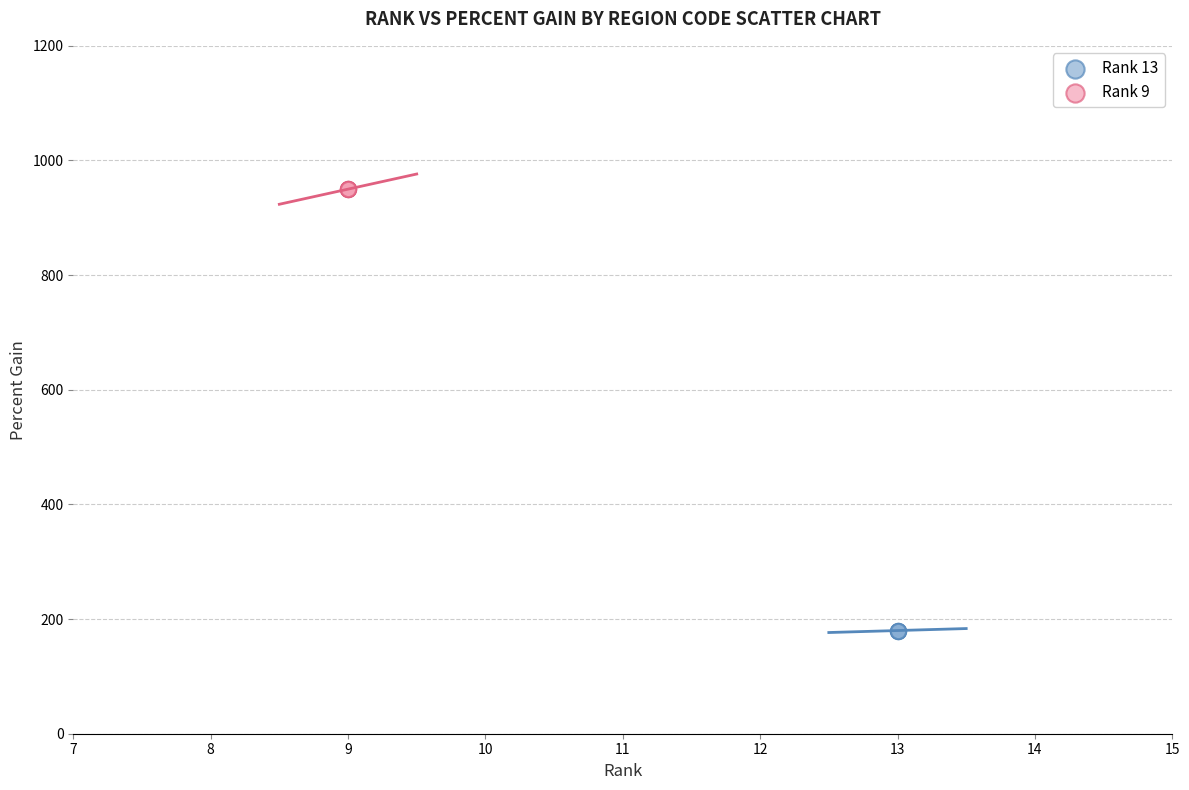

Which series contains the highest Y value?

Rank 9